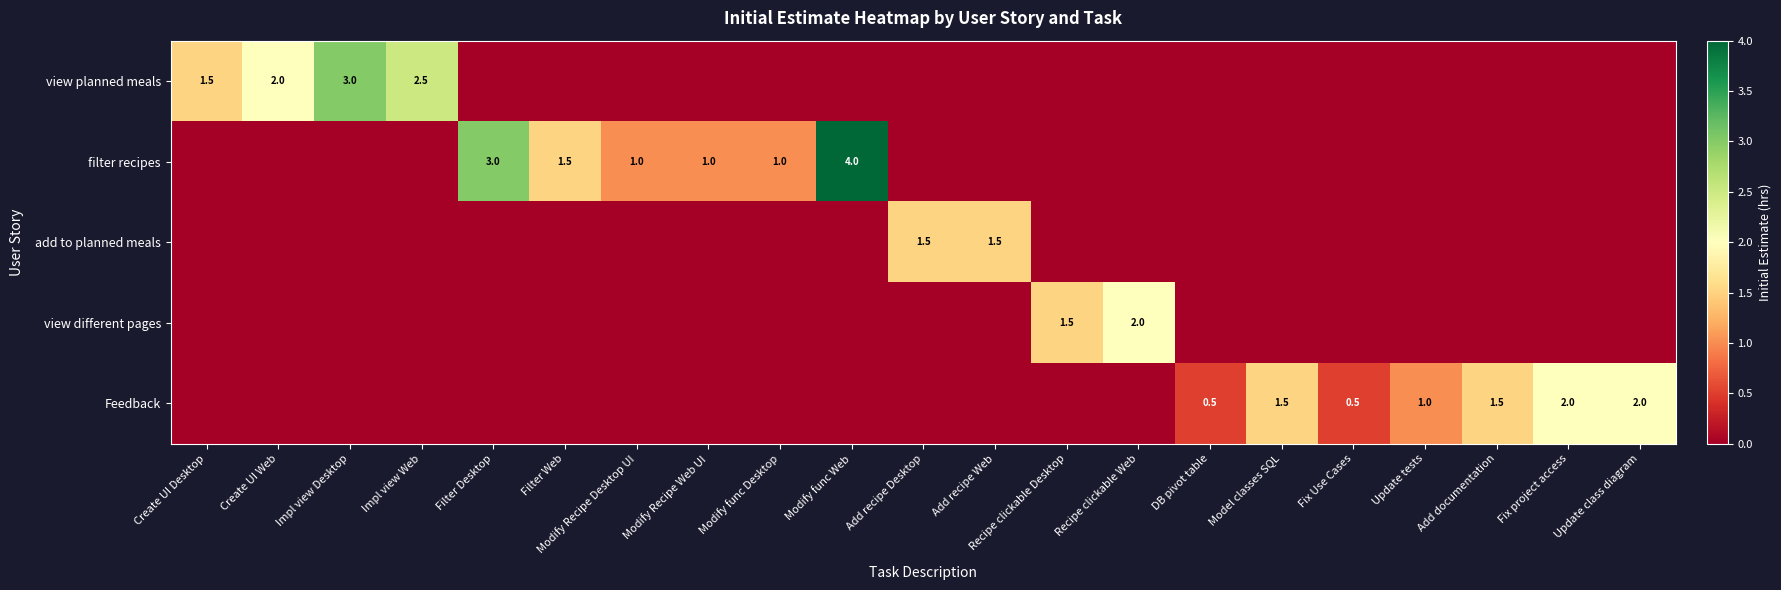

Is it true that add to planned meals equals 2.3 at Add recipe Web?

False